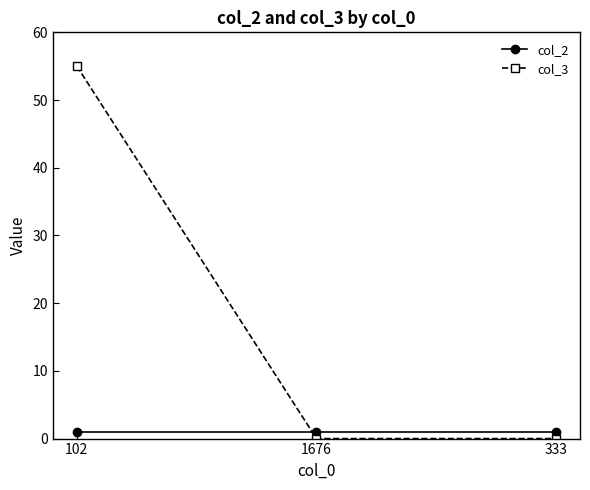

Is this an area chart (filled region under the line)?

No